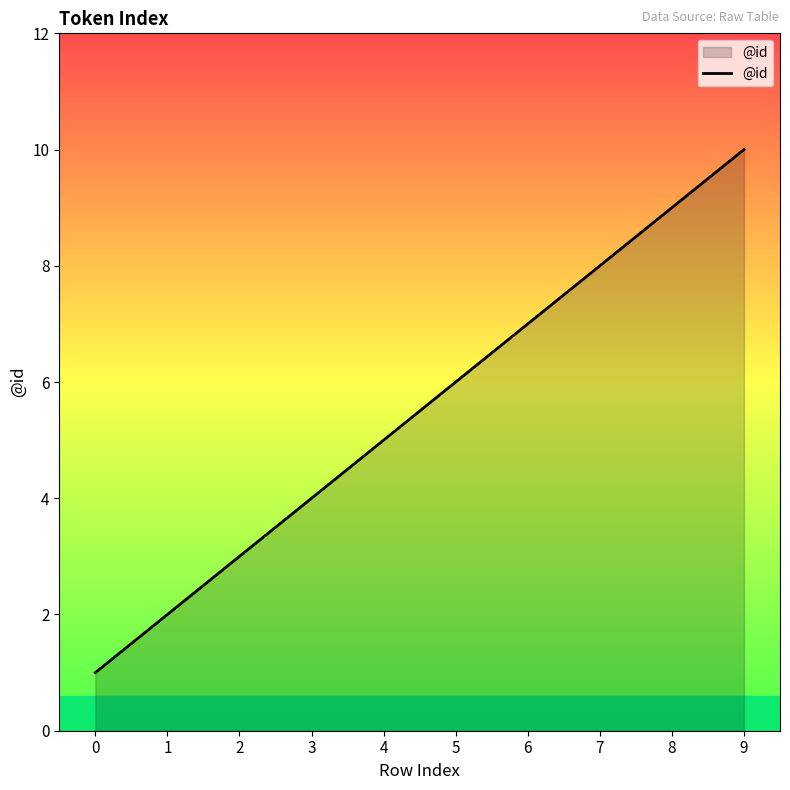

The chart shows a value of 4 at 1. True or false?

False